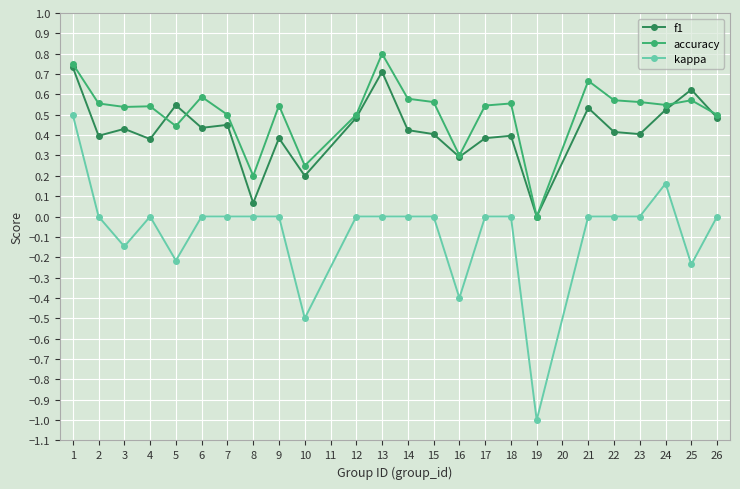

What is the minimum value shown in the chart?

-1.0